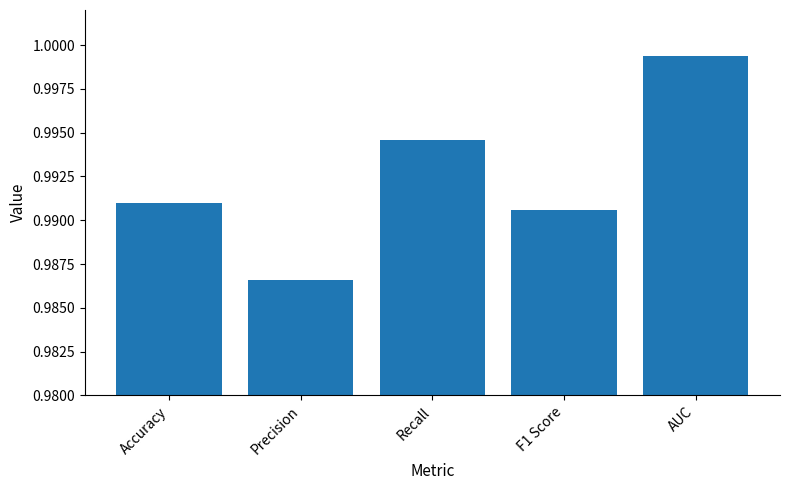

At which label is the value closest to 0?

Precision